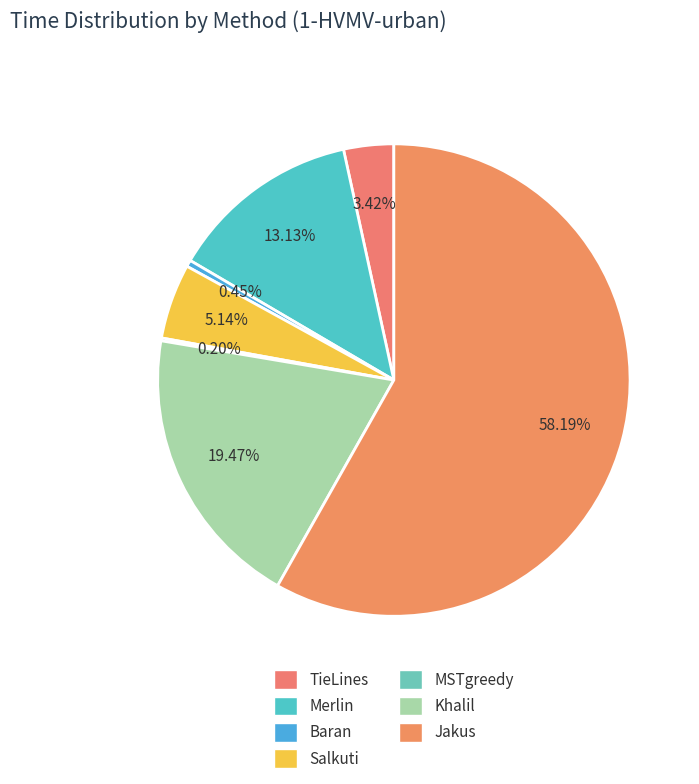

What is the largest slice in the pie chart?

Jakus